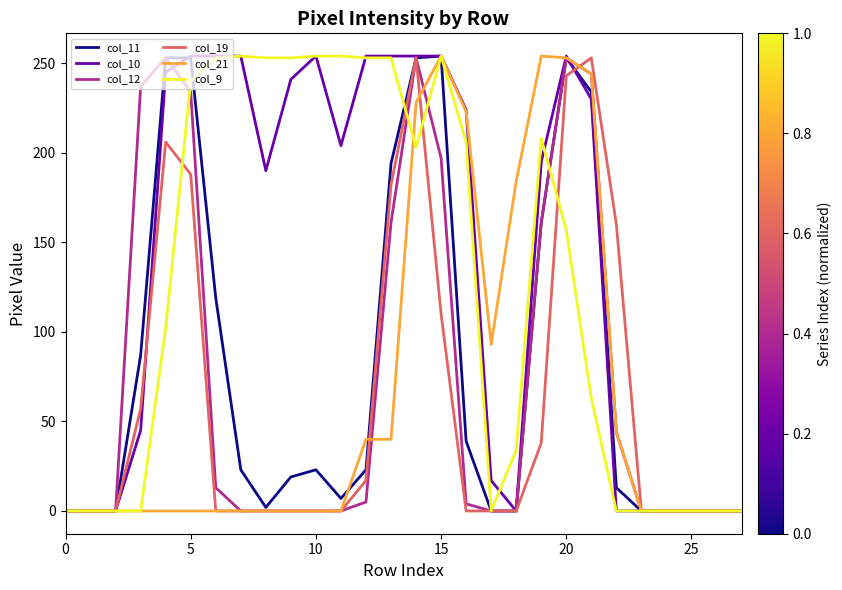

What is the maximum value shown in the chart?

254